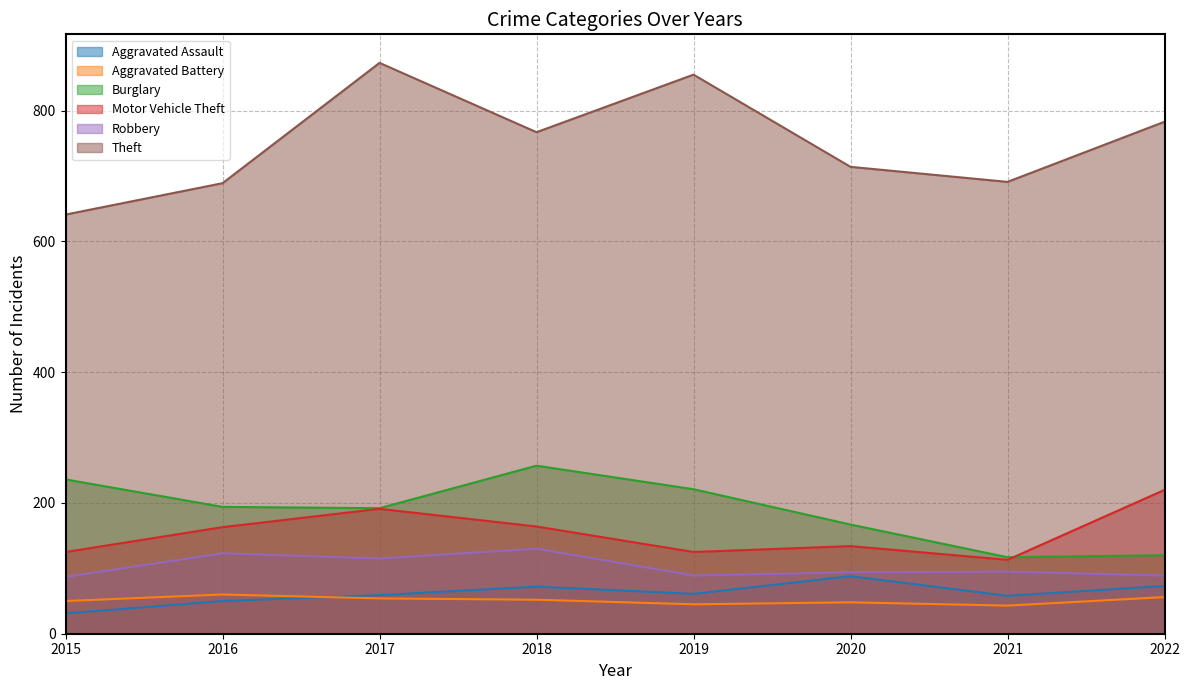

Is it true that Theft equals 482 at 2017?

False